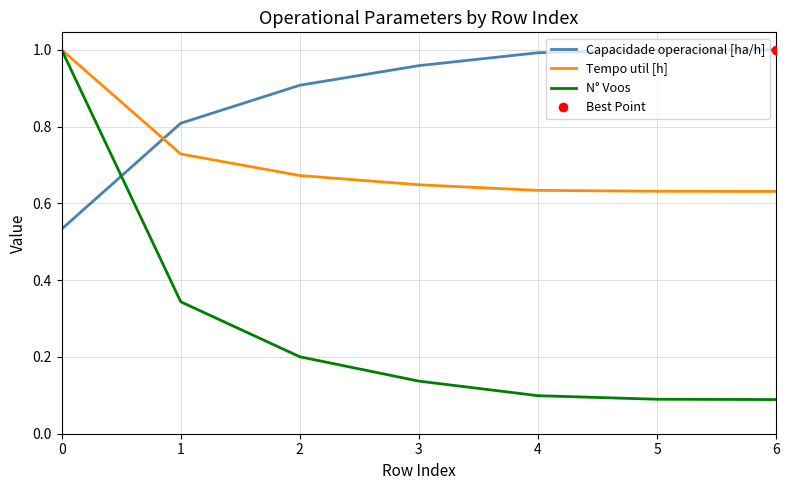

How many intersections are there between Capacidade operacional [ha/h] and Tempo util [h]?

1